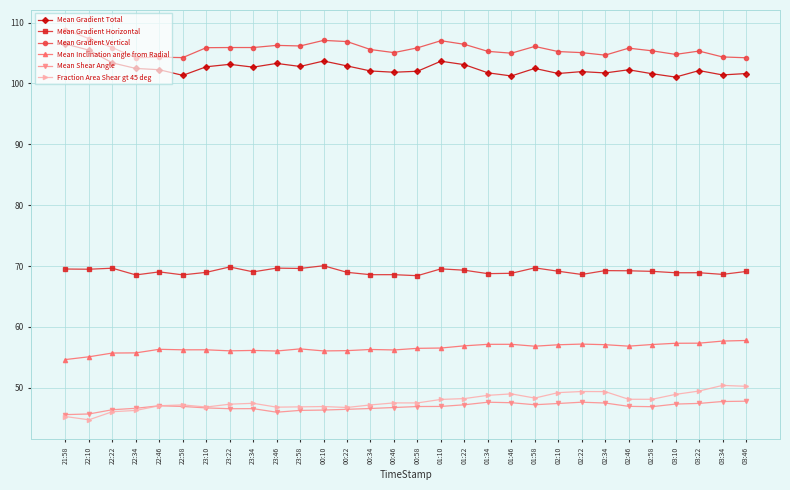

True or false: Mean Gradient Total and Mean Gradient Vertical intersect in this chart.

False